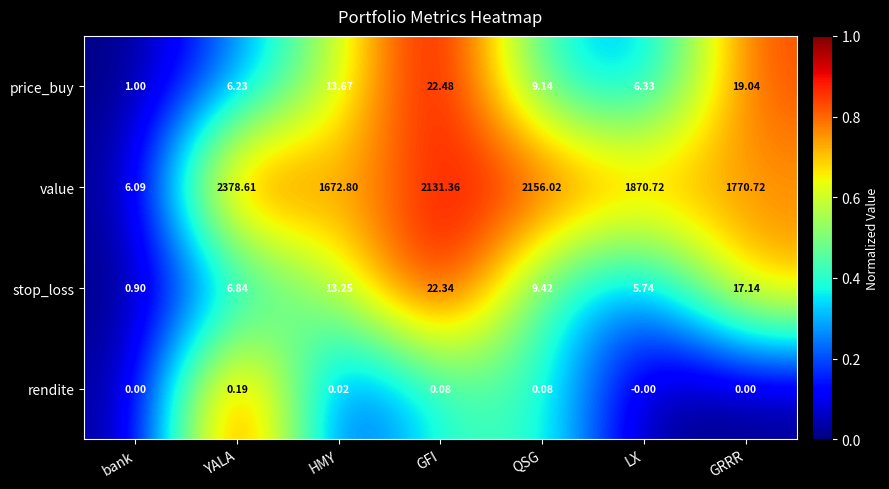

At QSG, list the series in order from smallest to largest.

rendite, price_buy, stop_loss, value